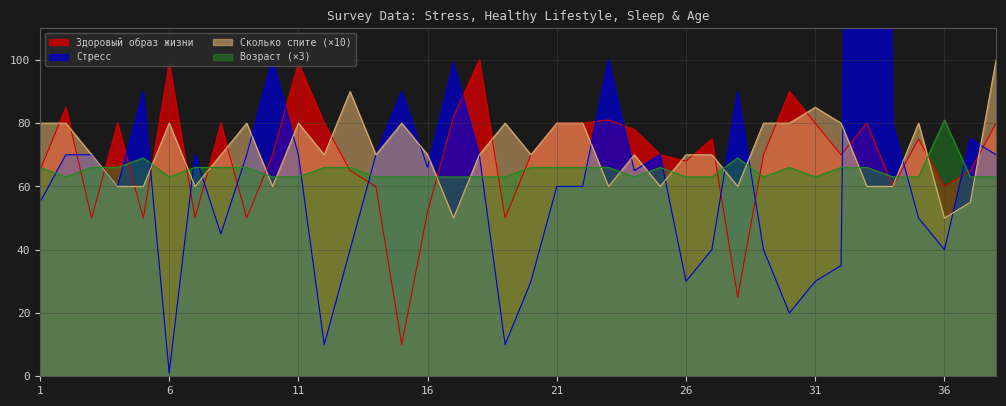

What is the sum of all Возраст values?

2472